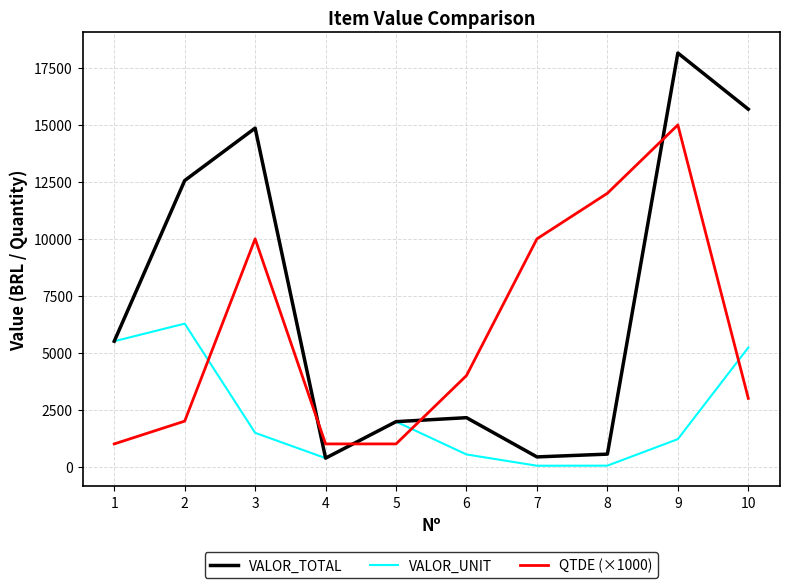

Between which two adjacent categories do QTDE (×1000) and VALOR_UNIT first intersect?

2 and 3